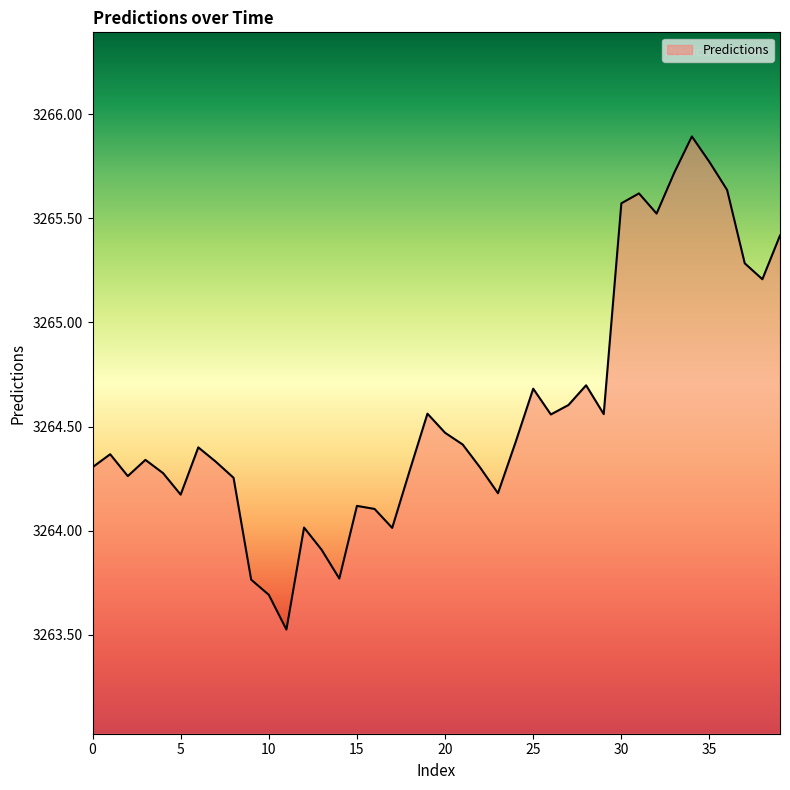

What is the difference between the maximum and minimum values?

2.4